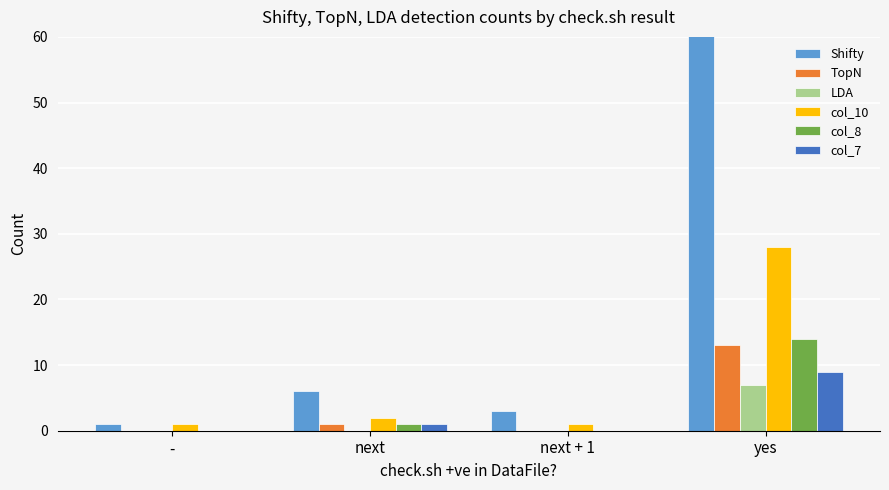

At which label is col_8 closest to 7?

next